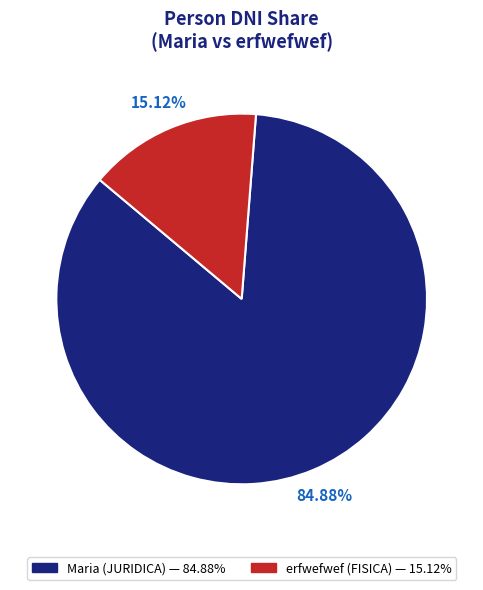

Which slice is the smallest?

erfwefwef